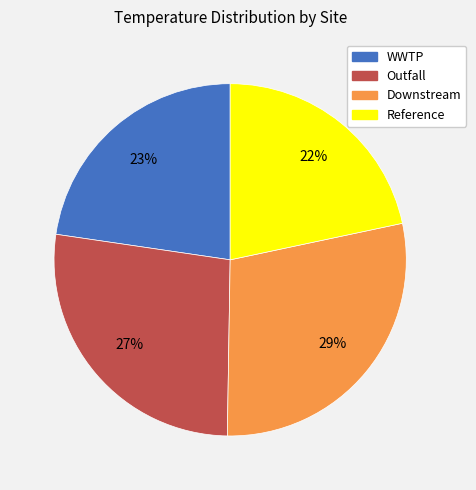

Which slice is the largest?

Downstream